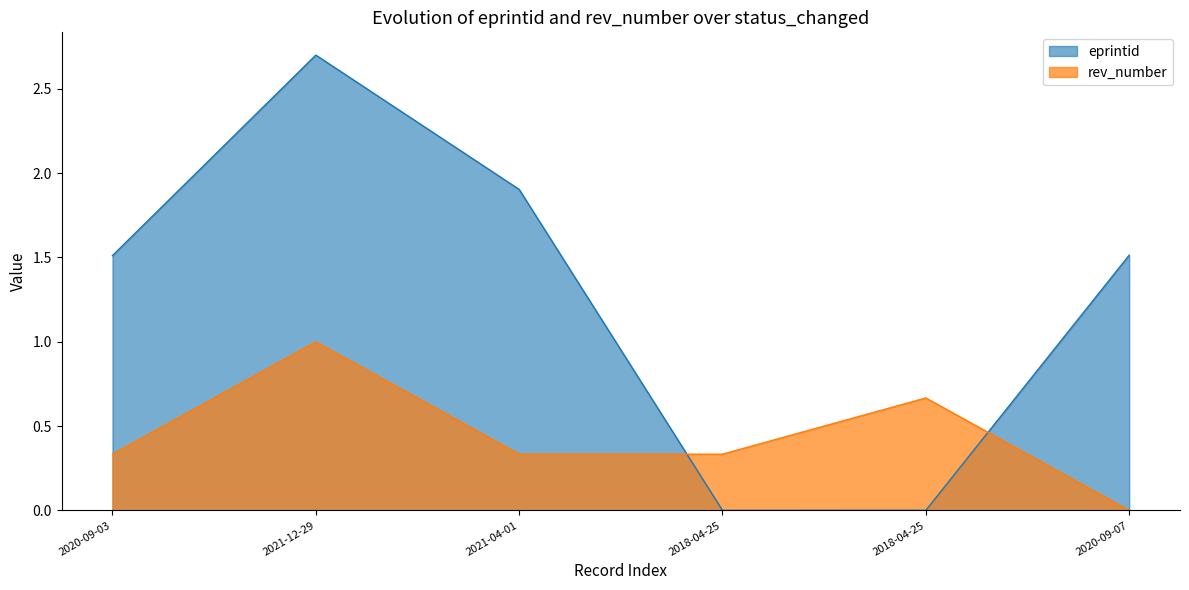

What is the average value of the rev_number series?

0.4